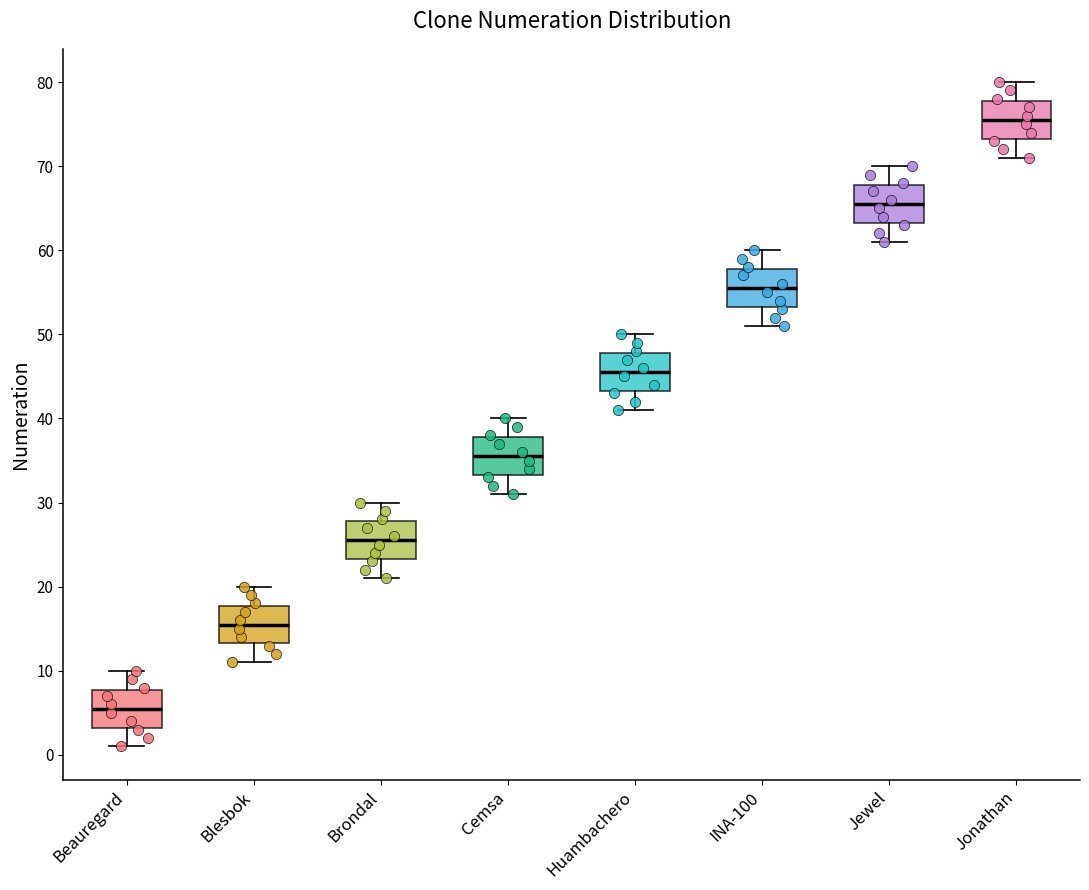

Reading left to right, transcribe this box plot: for each box, give where its median line is, the range the box spans, and where its two whiskers end, as read against the y-axis. The values are not printed on the chart, so give them approximately, as read against the axis.

Beauregard: median 6, box 3 to 8, whiskers 1 to 10
Blesbok: median 16, box 13 to 18, whiskers 11 to 20
Brondal: median 26, box 23 to 28, whiskers 21 to 30
Cemsa: median 36, box 33 to 38, whiskers 31 to 40
Huambachero: median 46, box 43 to 48, whiskers 41 to 50
INA-100: median 56, box 53 to 58, whiskers 51 to 60
Jewel: median 66, box 63 to 68, whiskers 61 to 70
Jonathan: median 76, box 73 to 78, whiskers 71 to 80